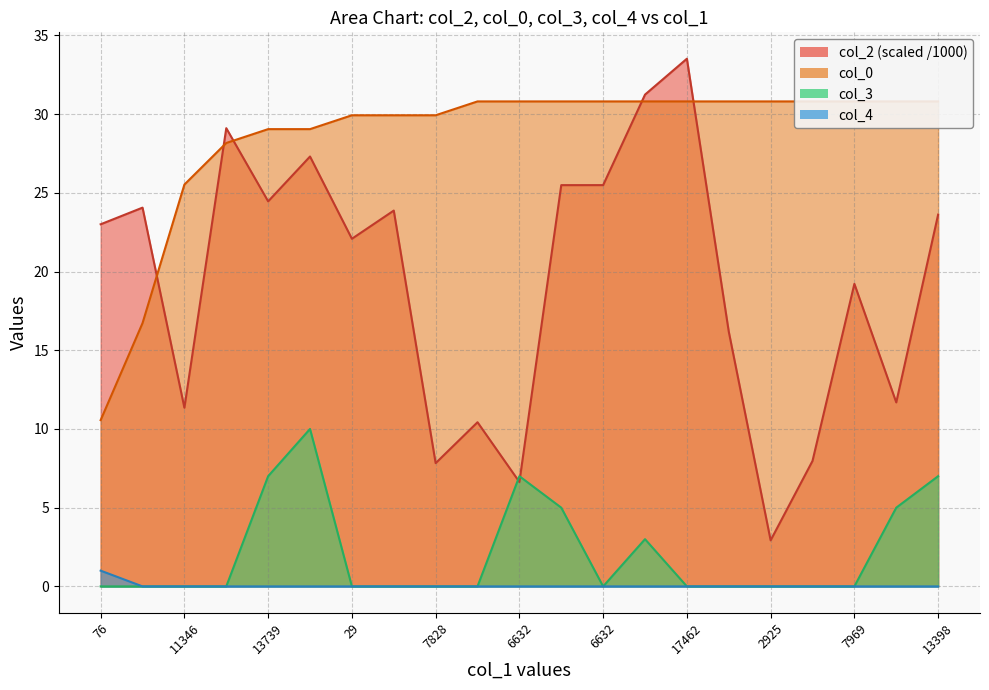

List the series in order of their peak value, lowest first.

col_4, col_3, col_0, col_2